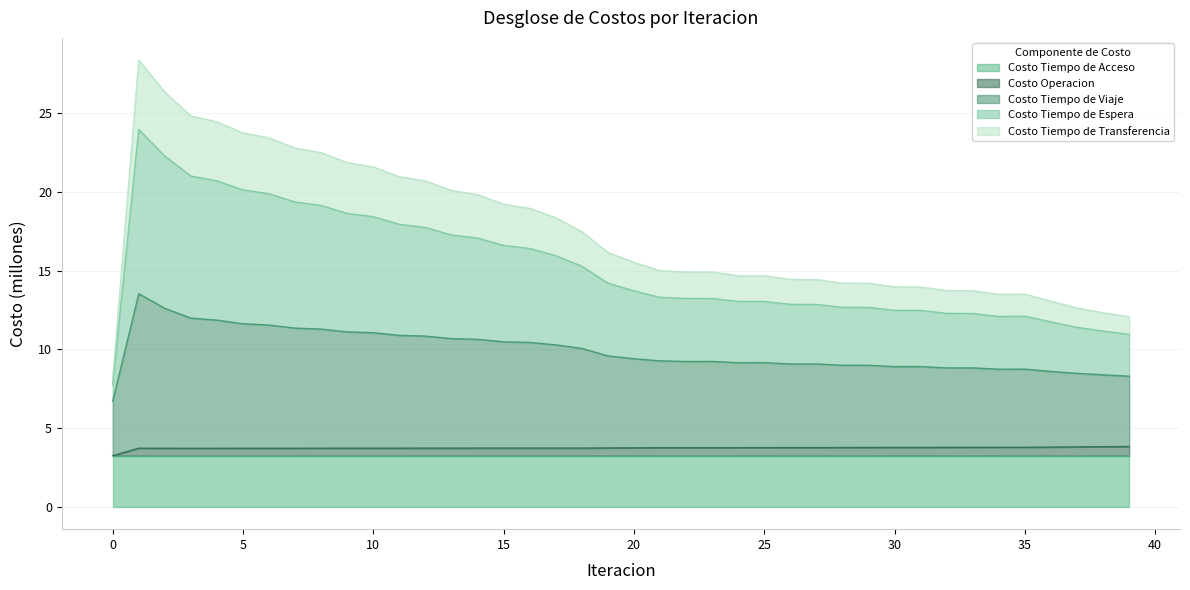

Where does the Costo Tiempo de Viaje series first go above 9?

1